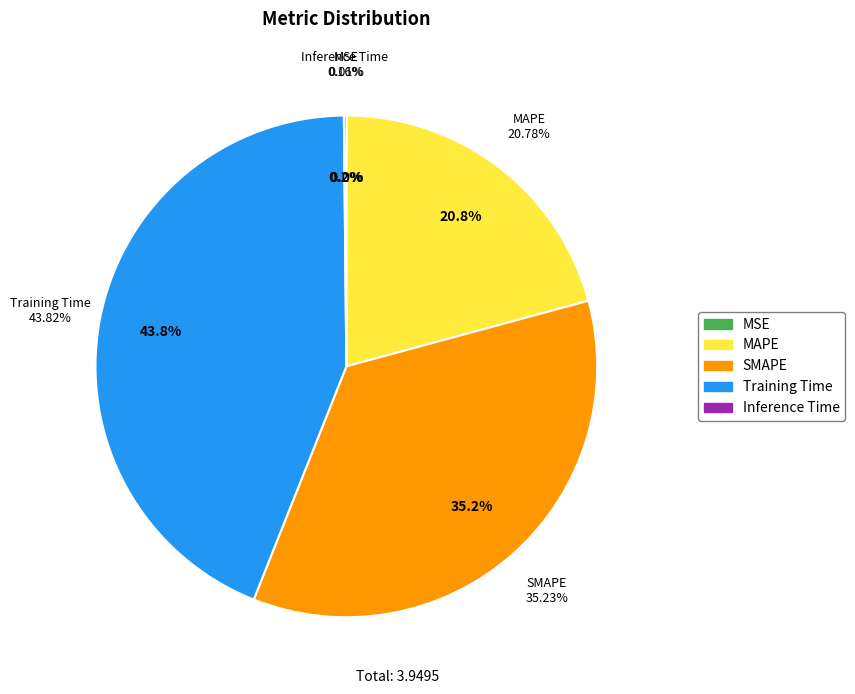

How many slices are in this pie chart?

5